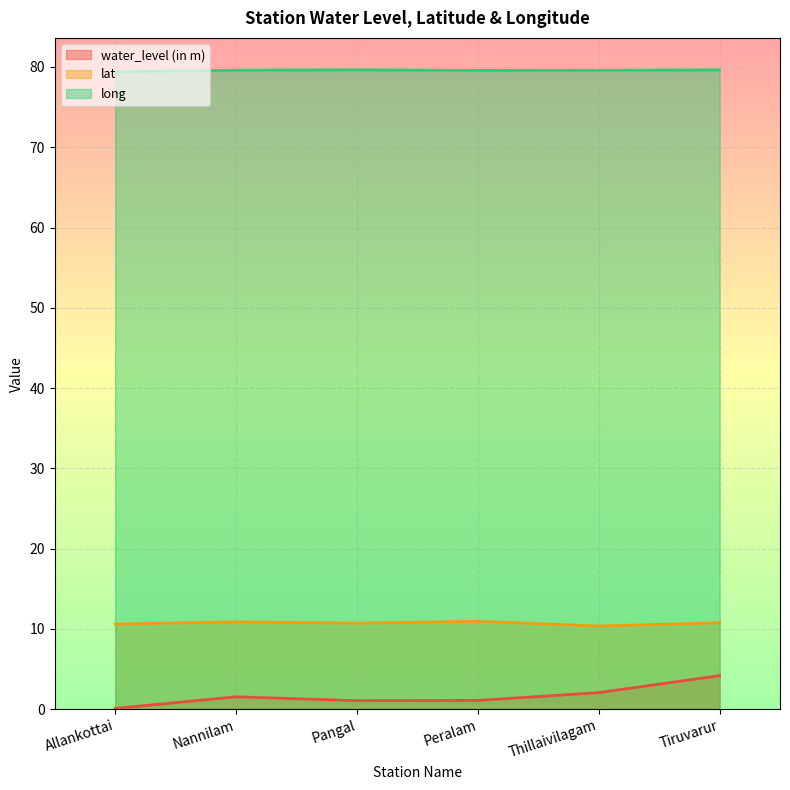

What are all the series names shown in the legend?

water_level (in m), lat, long